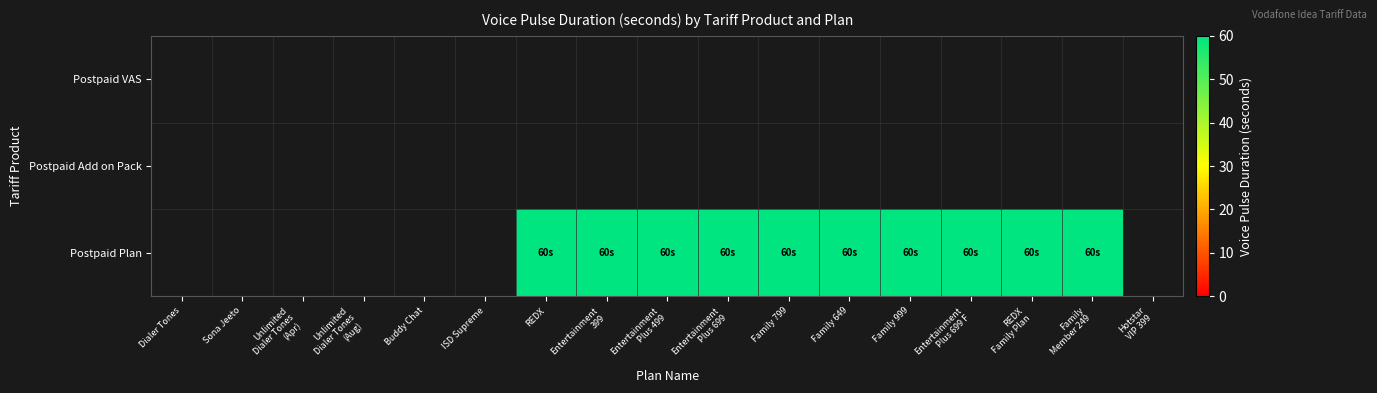

What is the minimum value shown in the chart?

60.0